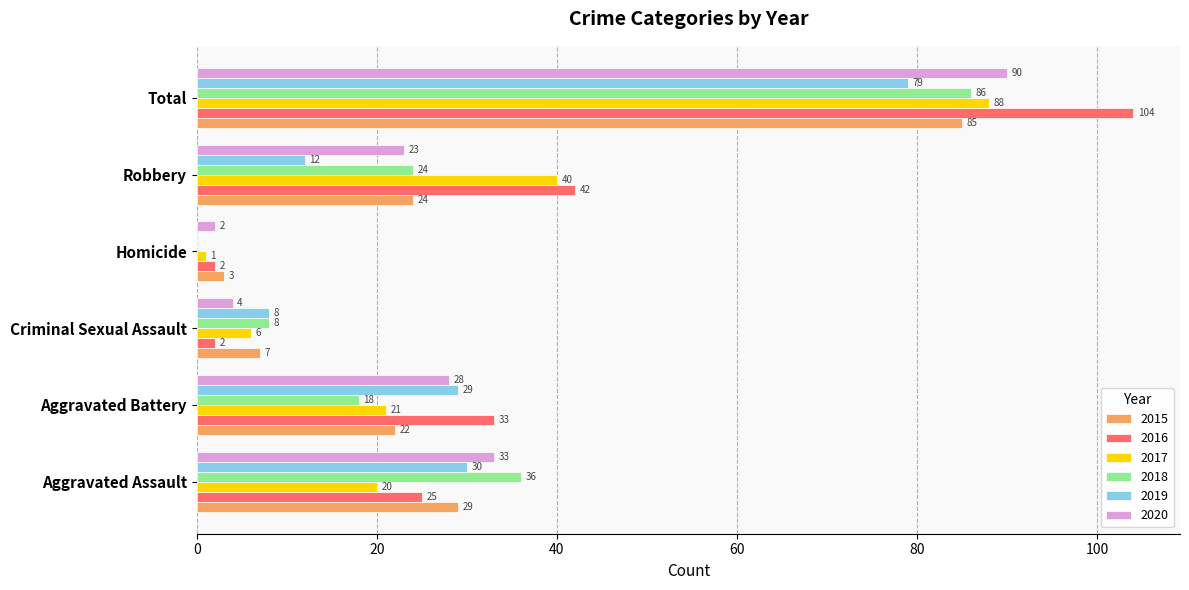

True or false: 2018 has a value of 8 at Criminal Sexual Assault.

True